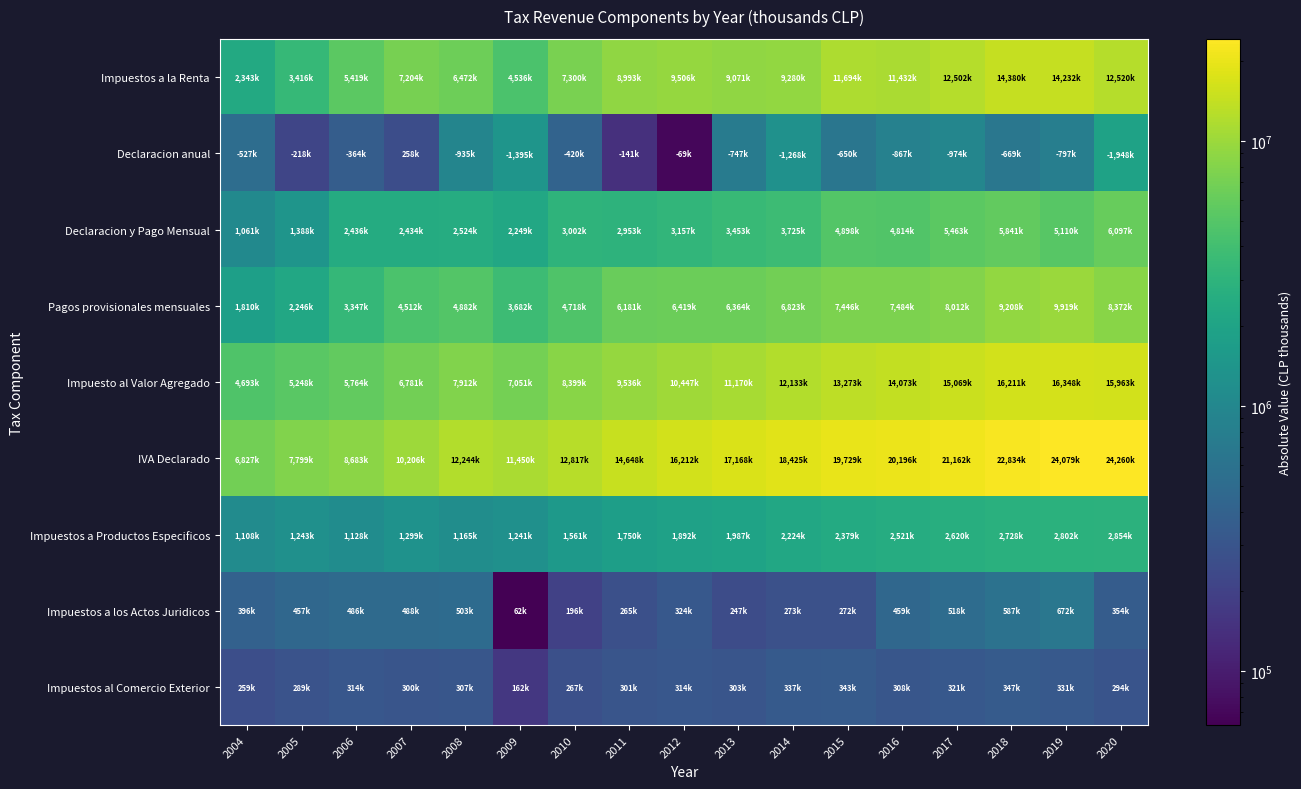

What is the minimum value shown in the chart?

62602